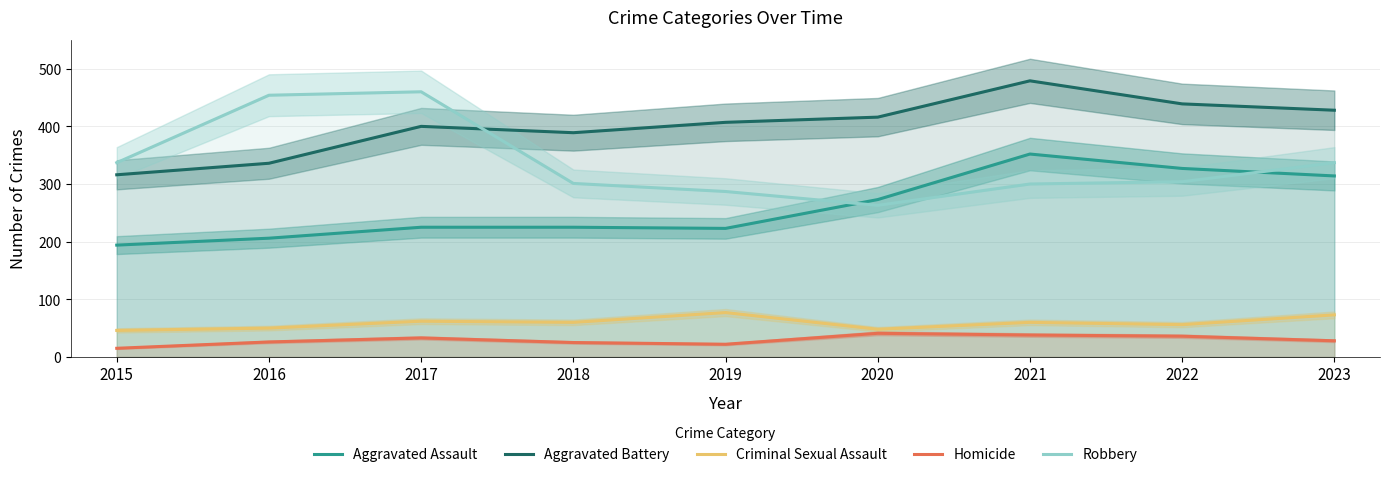

Reading left to right, list all the values displayed in this chart.

Aggravated Assault: 2015=194	2016=206	2017=225	2018=225	2019=223	2020=273	2021=352	2022=327	2023=314
Aggravated Battery: 2015=316	2016=336	2017=400	2018=389	2019=407	2020=416	2021=479	2022=439	2023=428
Criminal Sexual Assault: 2015=46	2016=50	2017=62	2018=60	2019=77	2020=48	2021=60	2022=56	2023=73
Homicide: 2015=15	2016=26	2017=33	2018=25	2019=22	2020=41	2021=38	2022=36	2023=28
Robbery: 2015=337	2016=454	2017=460	2018=301	2019=287	2020=263	2021=300	2022=304	2023=337